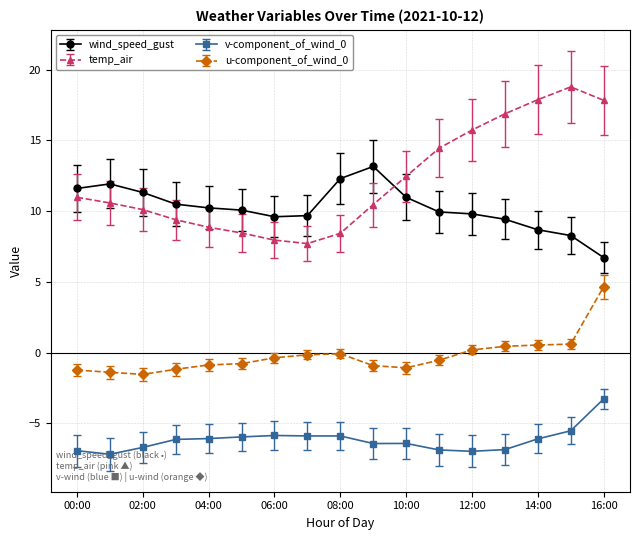

What is the difference between the maximum and second lowest values in the wind_speed_gust series?

4.9